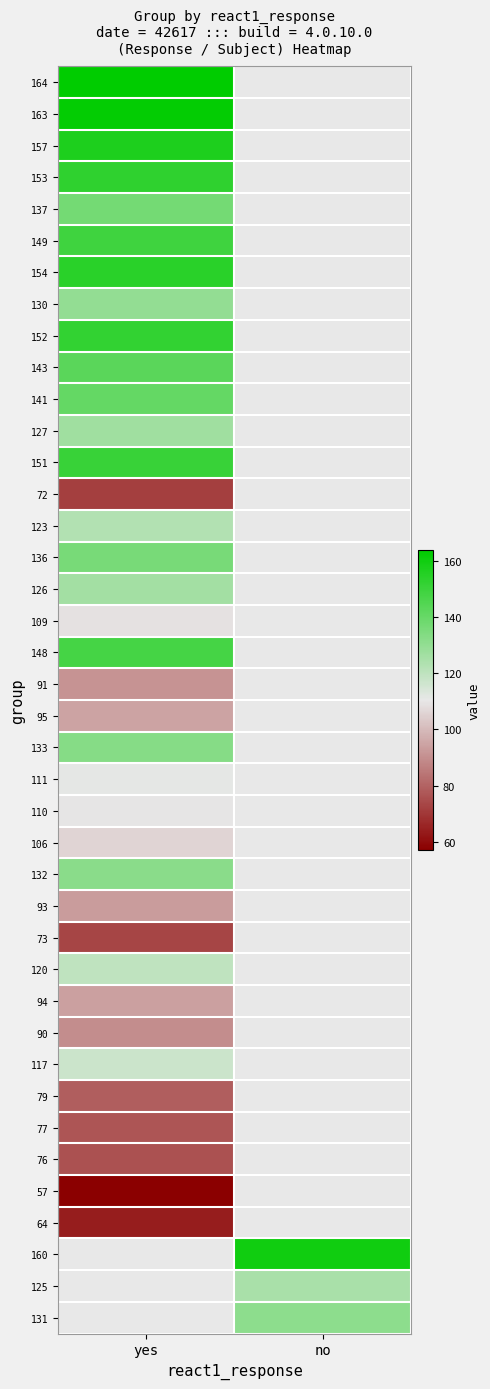

At which category does the chart reach its minimum across all series?

yes